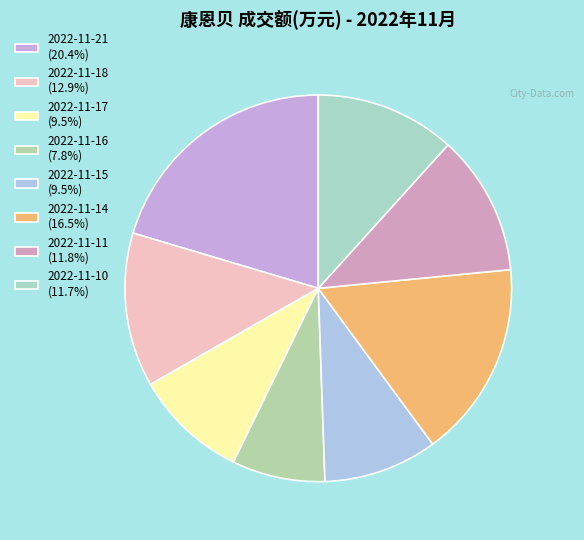

Does 2022-11-10 represent more than half of the total?

No